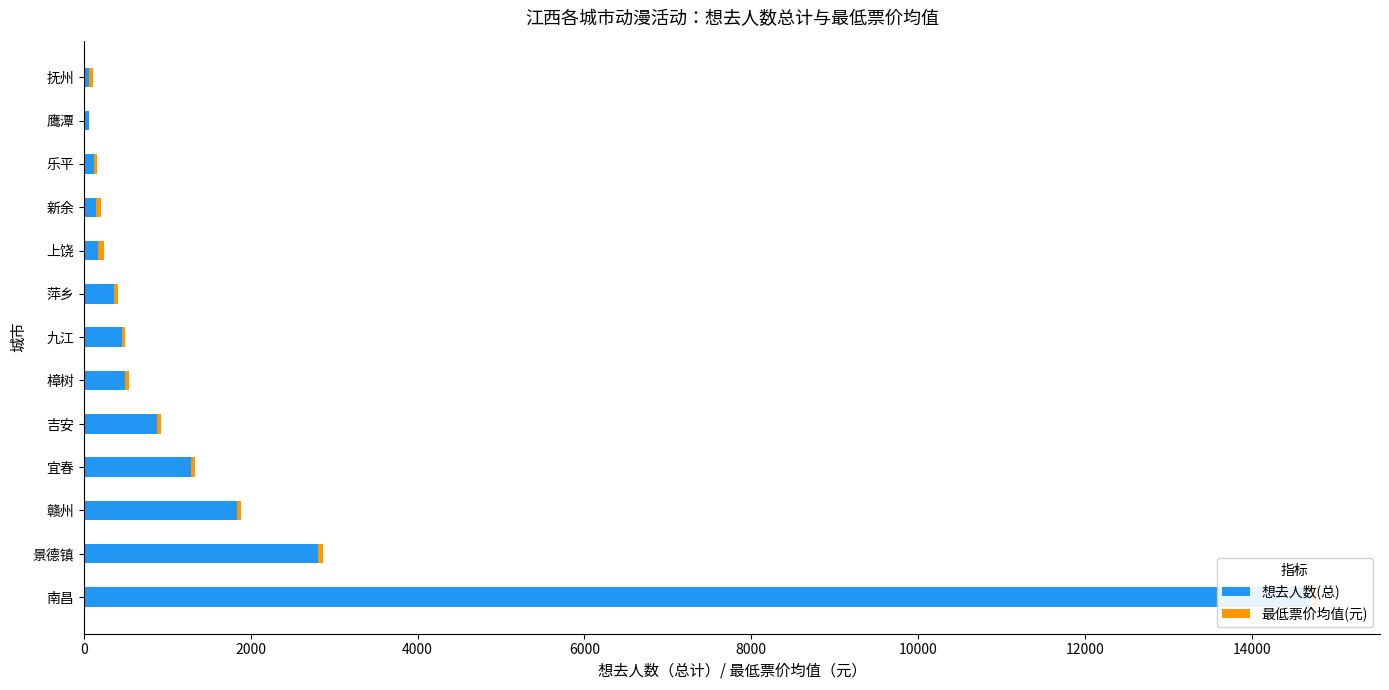

Reading left to right, what are all the values shown in this chart?

想去人数(总): 14716.0	2812.0	1839.0	1286.0	878.0	492.0	455.0	361.0	175.0	144.0	120.0	59.0	56.0
最低票价均值(元): 83.5	55.0	48.9	43.8	49.4	45.0	42.2	45.0	60.0	55.0	35.0	0.0	50.0